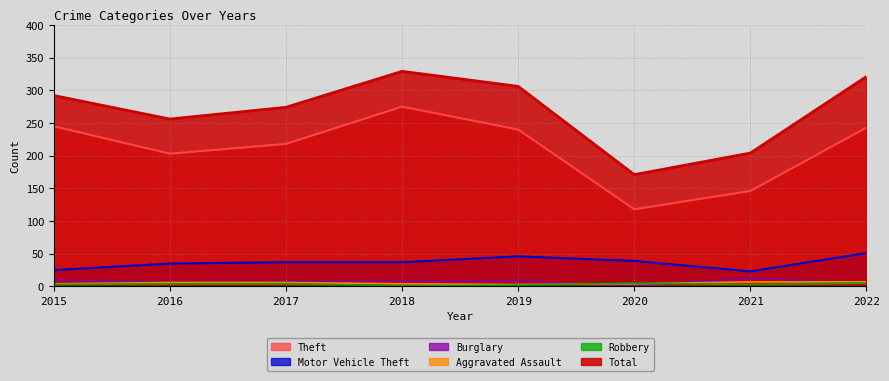

Rank the series at 2016 from highest to lowest value.

Total, Theft, Motor Vehicle Theft, Burglary, Aggravated Assault, Robbery